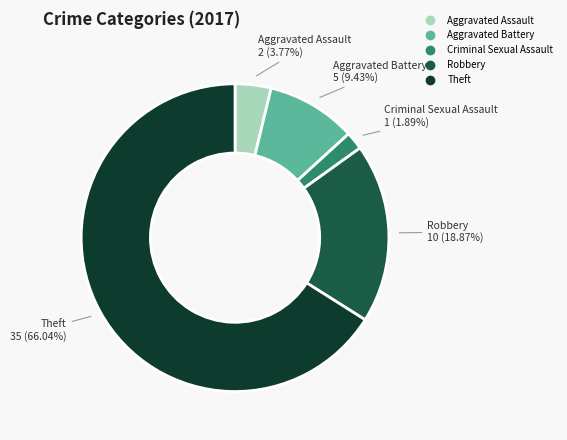

Which category has the biggest portion of the pie?

Theft